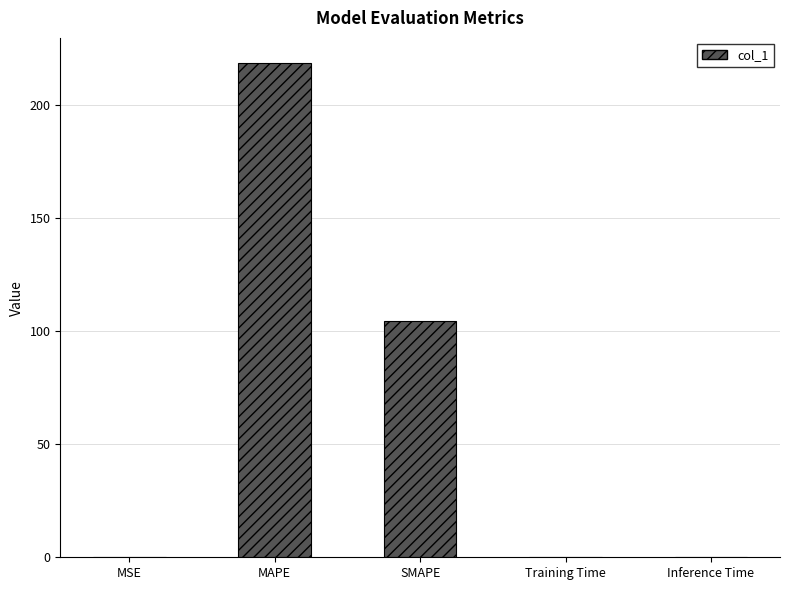

The value at SMAPE is 163.7. True or false?

False